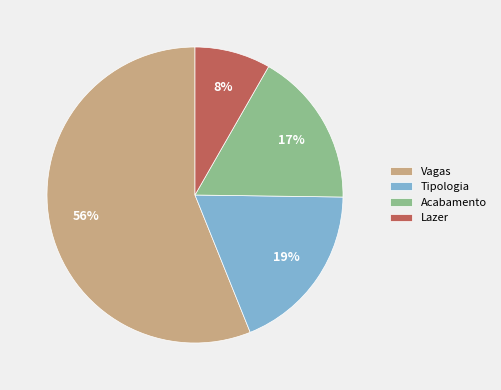

To the nearest percent, what is the difference between the Tipologia and Acabamento slice percentages?

2%